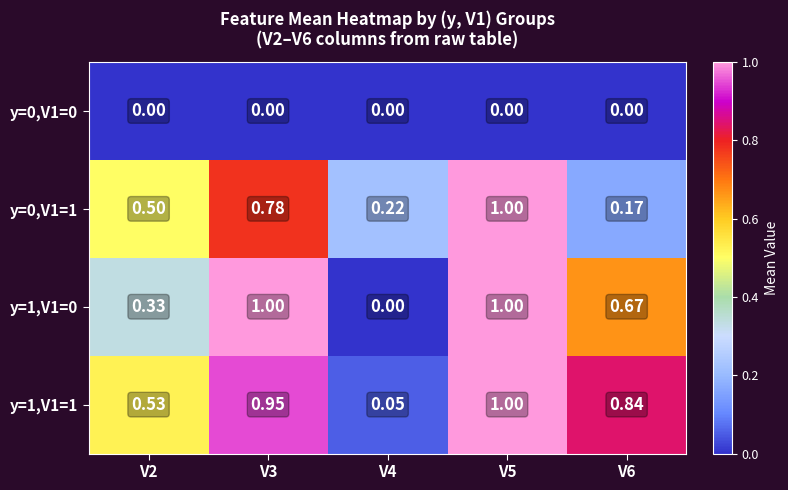

Is the value of y=0,V1=1 at V5 greater than the value of y=0,V1=0 at V5?

Yes